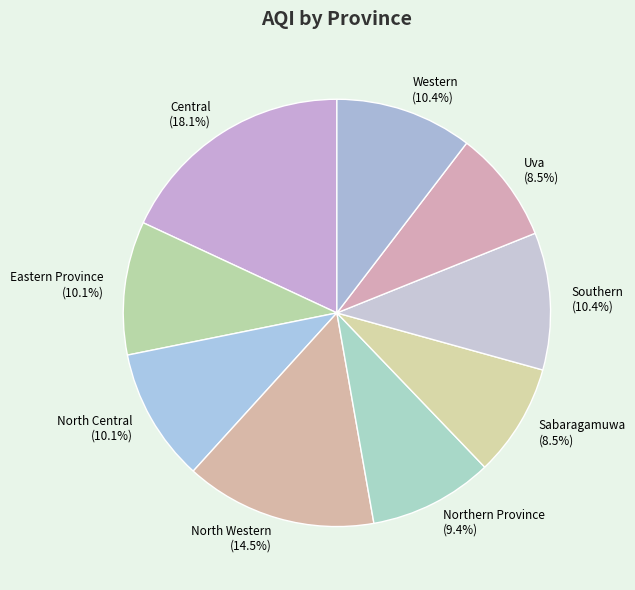

How many segments does this pie chart have?

9